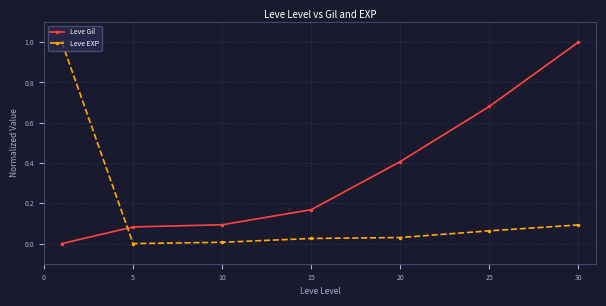

Rank the series by their average value, from lowest to highest.

Leve EXP, Leve Gil